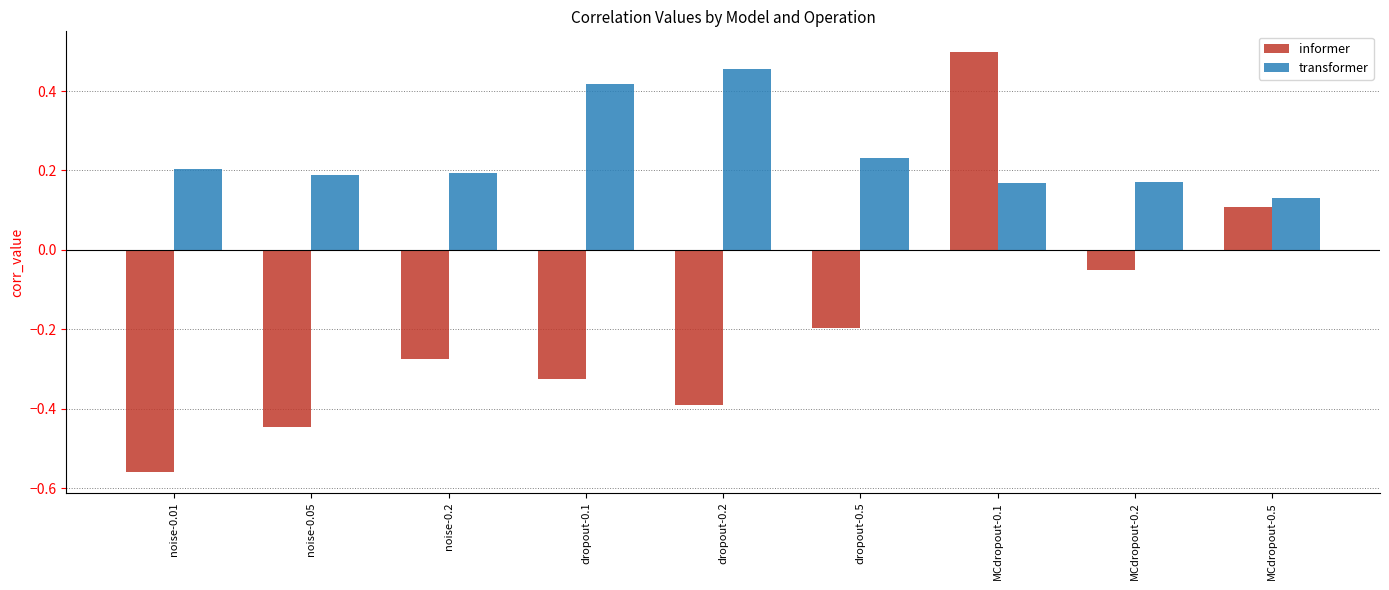

Which category has the lowest value in the informer series?

noise-0.01